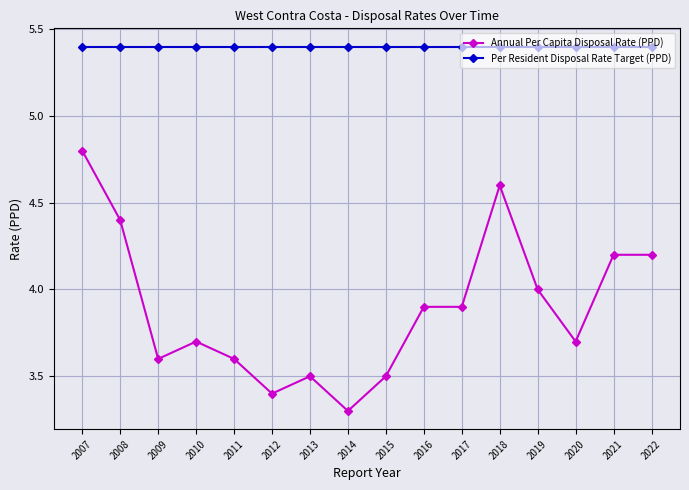

True or false: Per Resident Disposal Rate Target (PPD) and Annual Per Capita Disposal Rate (PPD) intersect in this chart.

False